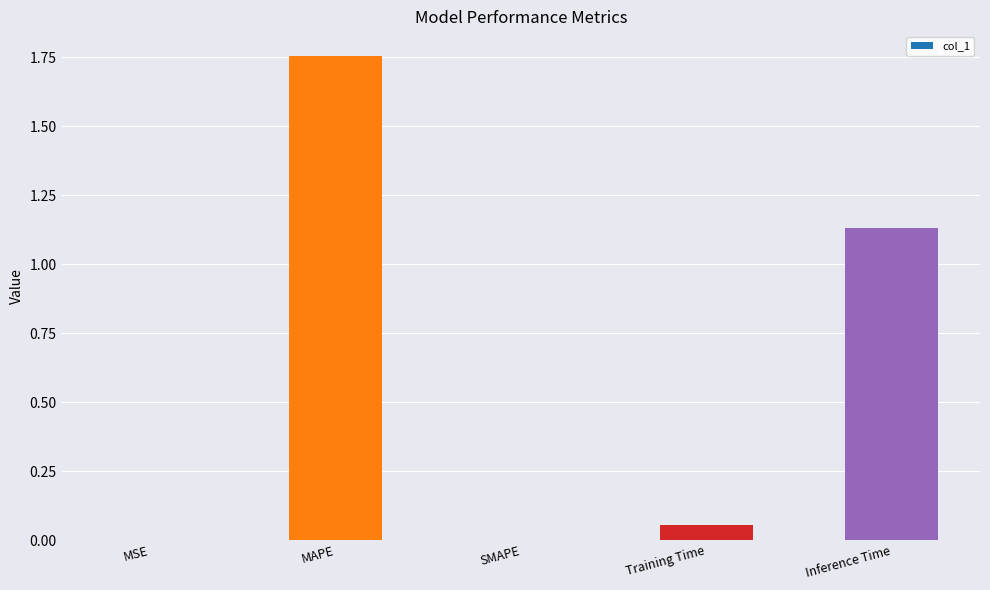

What is the sum of all values?

2.9